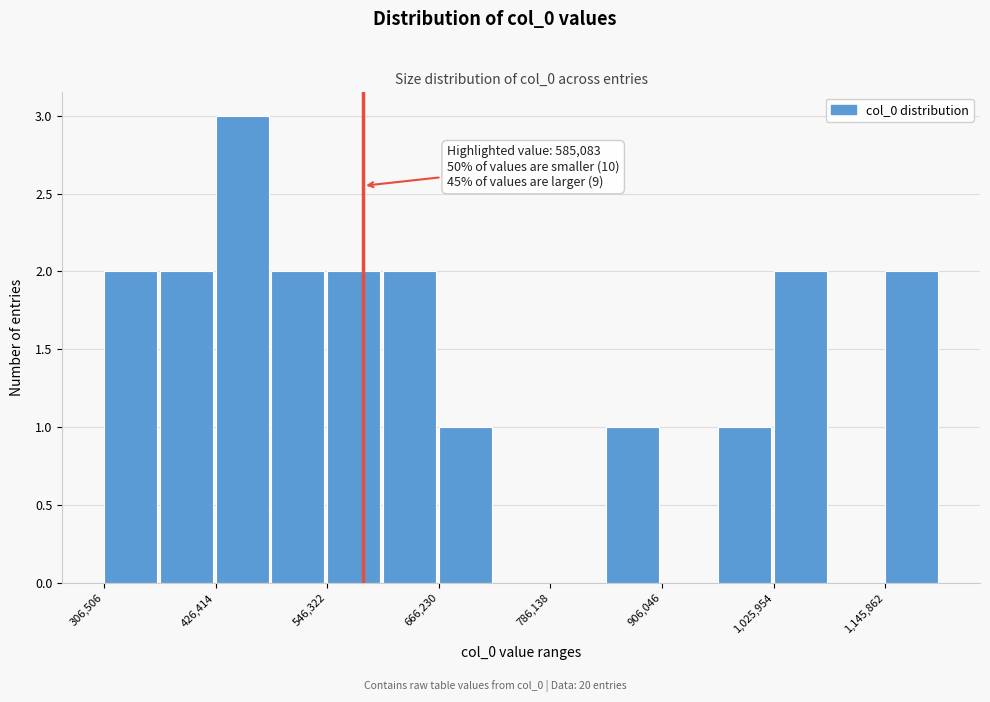

Around what value on the x-axis is the tallest bar? Give the approximate position of its centre, as read against the axis.

460000